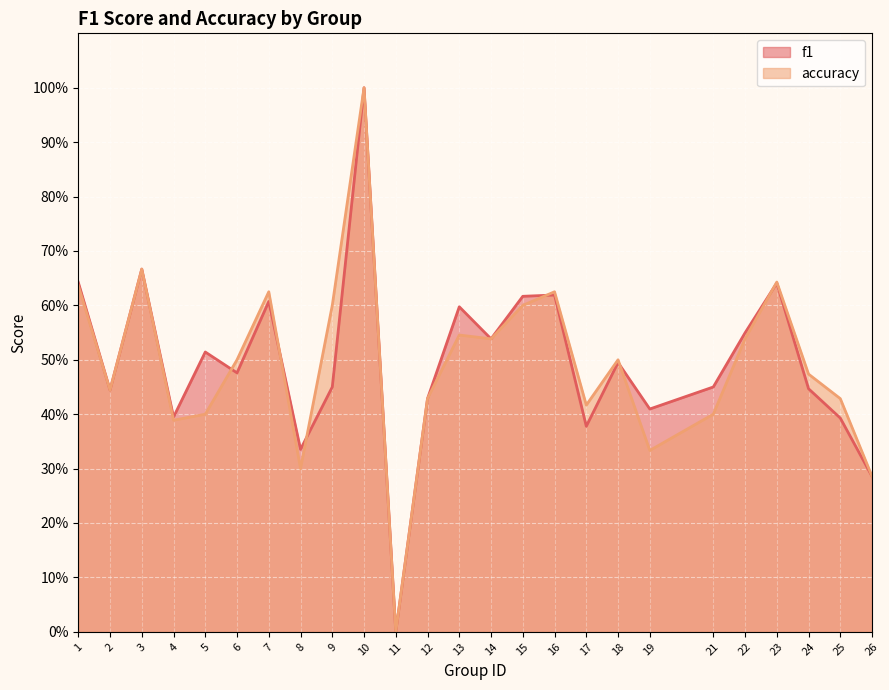

What is the greatest value displayed?

1.0